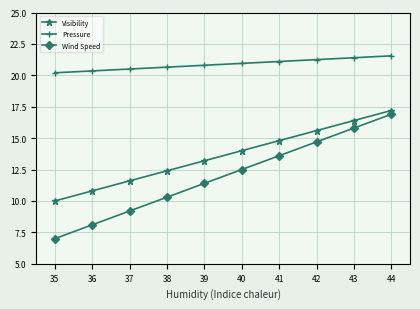

True or false: Wind Speed has a value of 7.0 at 35.

True